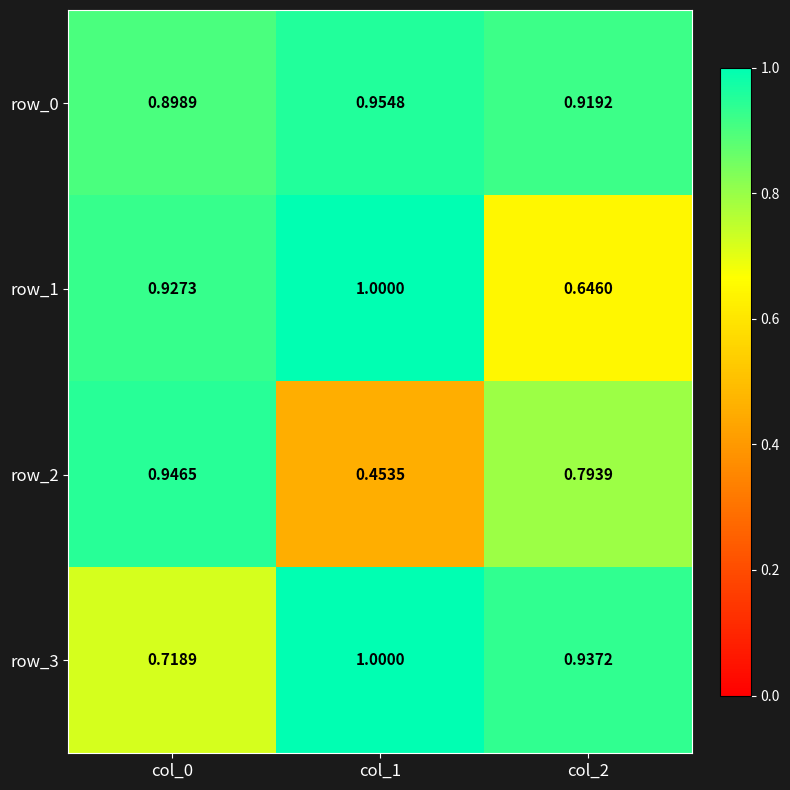

What is the greatest value displayed?

1.0